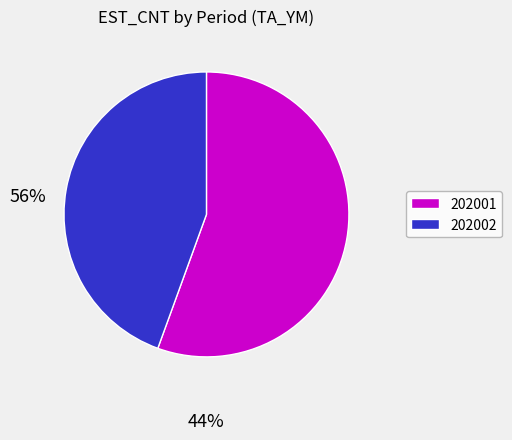

Is there any slice that represents more than half of the pie?

Yes